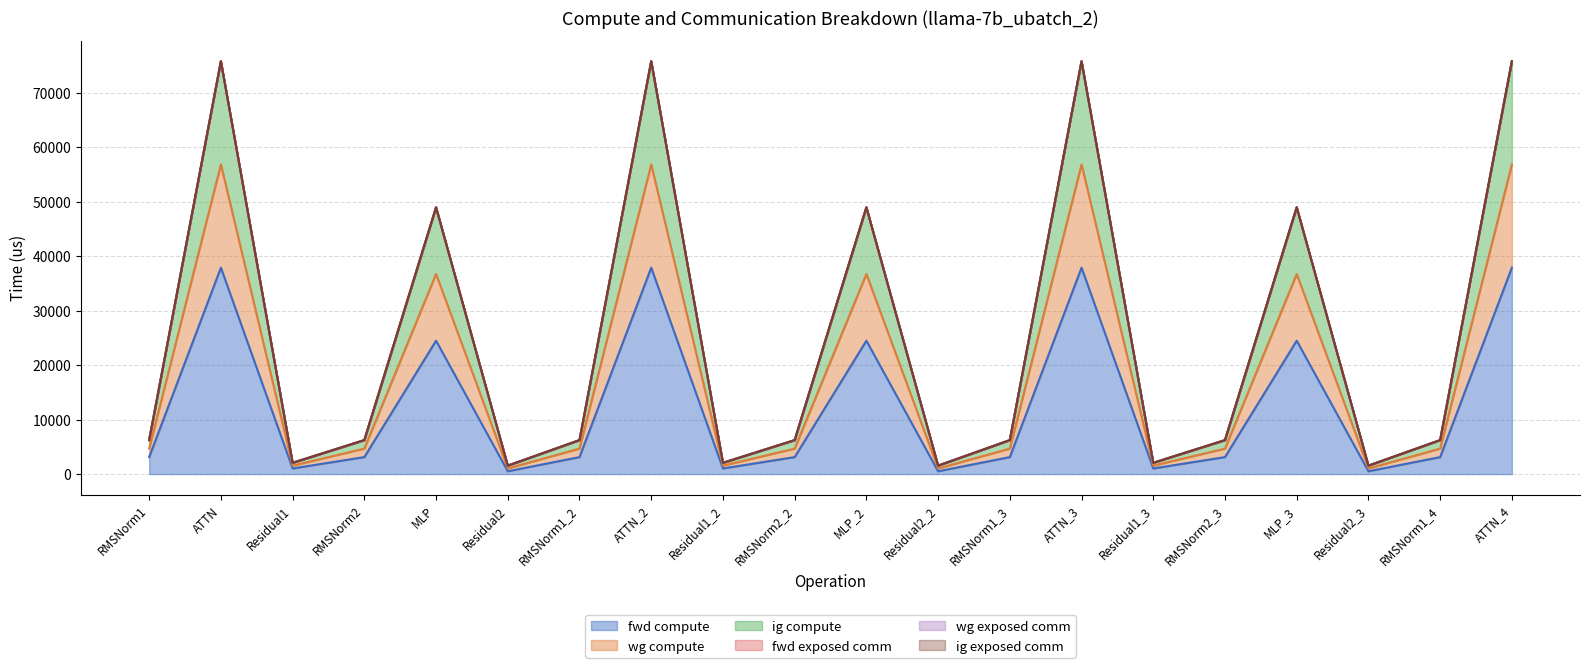

Is it true that fwd compute equals 1261.2 at RMSNorm1_3?

False